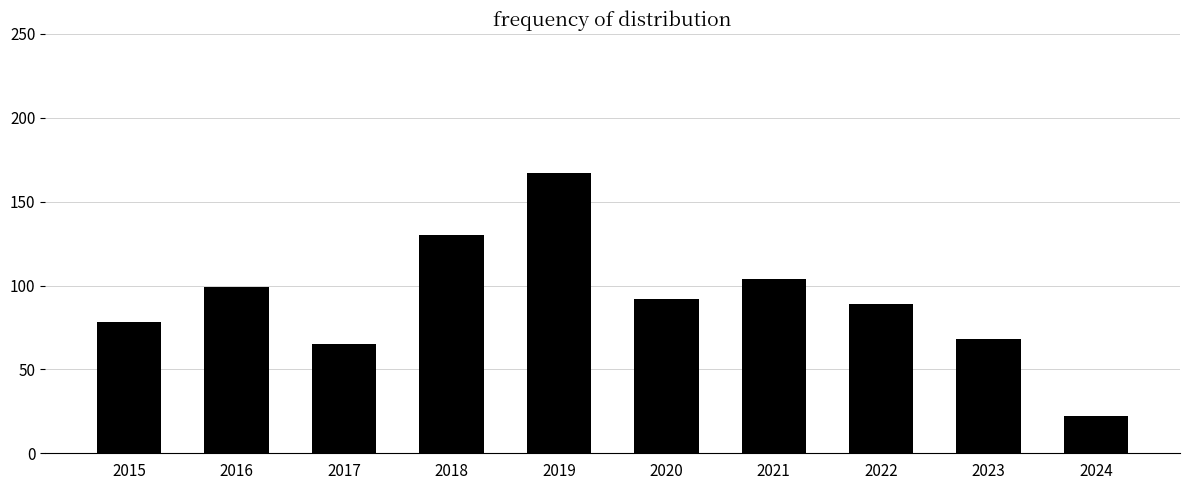

At which label does the data first exceed 92?

2016